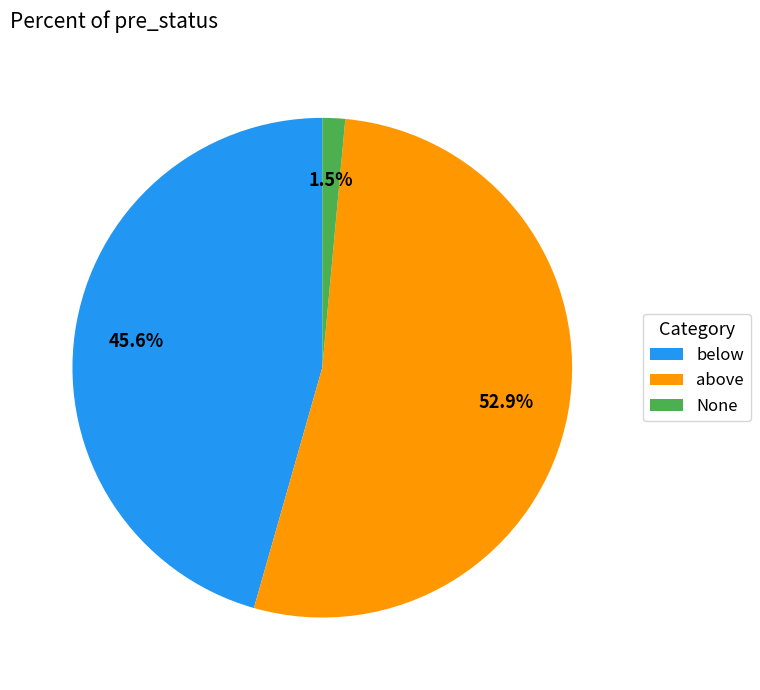

Is there any slice that represents more than half of the pie?

Yes